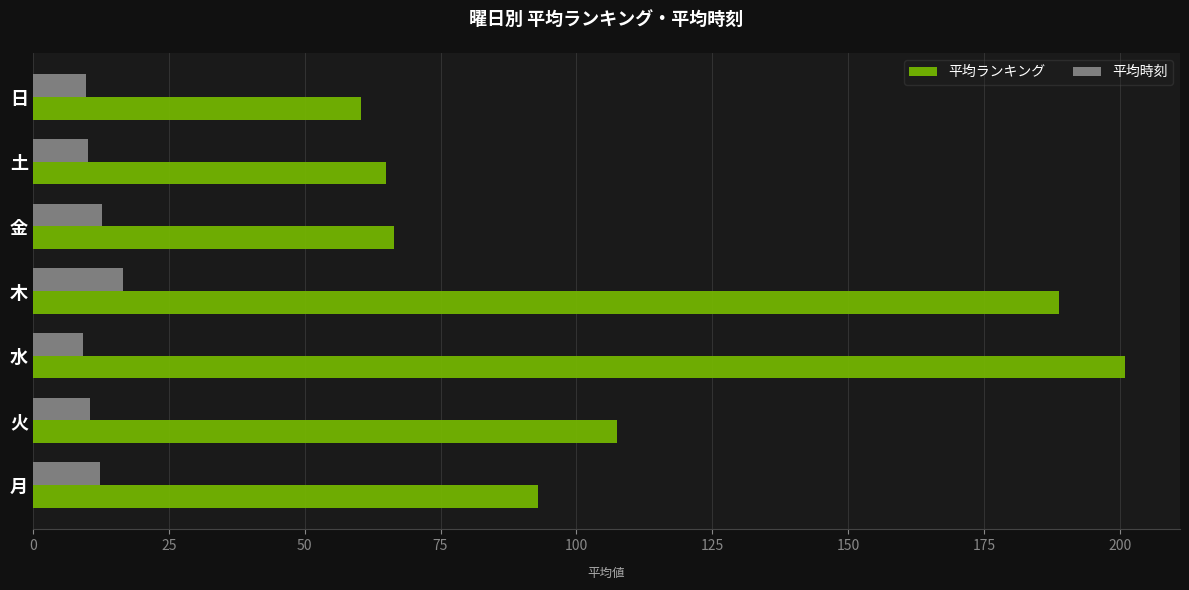

What is the sum of all 平均時刻 values?

81.5